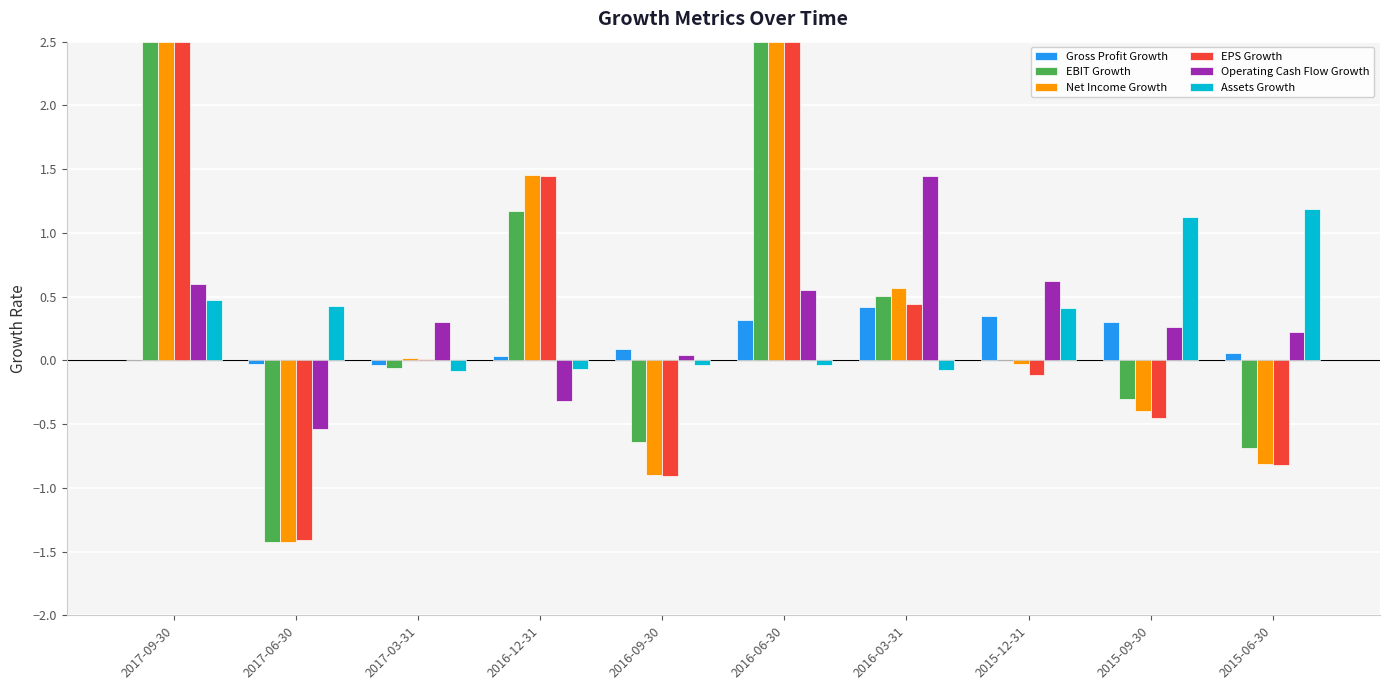

Which series changed the most between 2016-06-30 and 2016-03-31?

EPS Growth